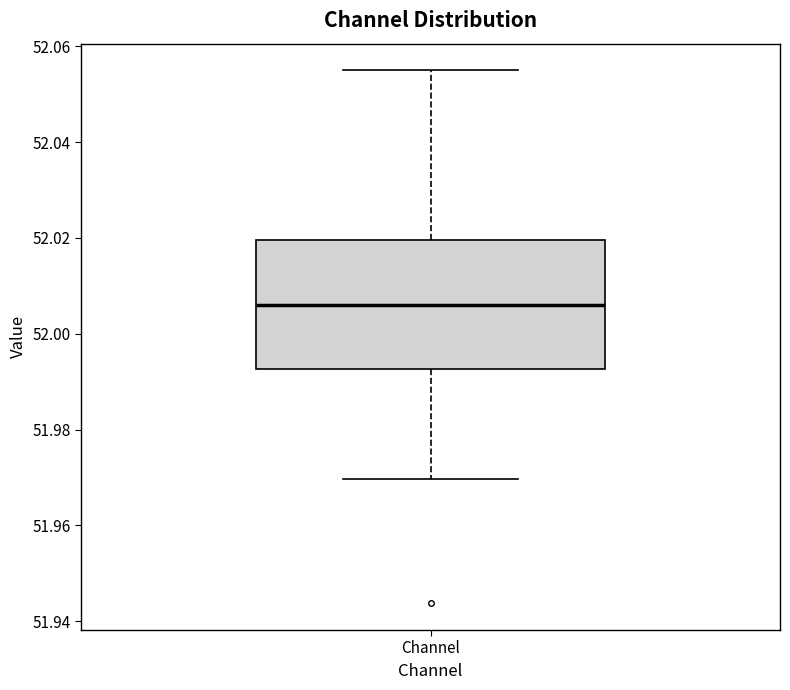

Read this box plot against the y-axis: the position of the median line, the range covered by the box, and the ends of both whiskers. The values are not printed on the chart, so give them approximately, as read against the axis.

median 52.006, box 51.992 to 52.020, whiskers 51.970 to 52.054